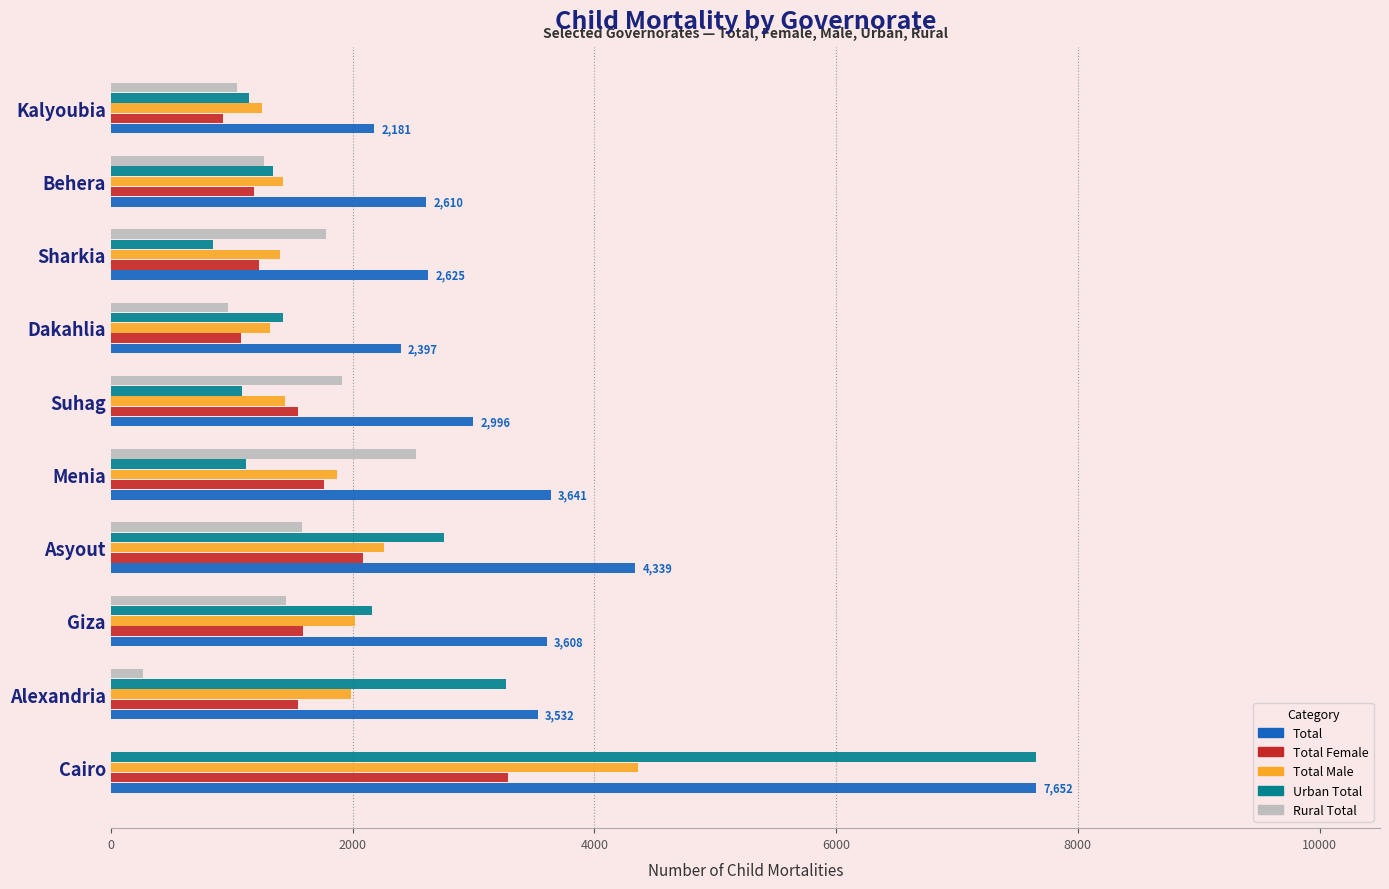

What is the average value of the Rural Total series?

1280